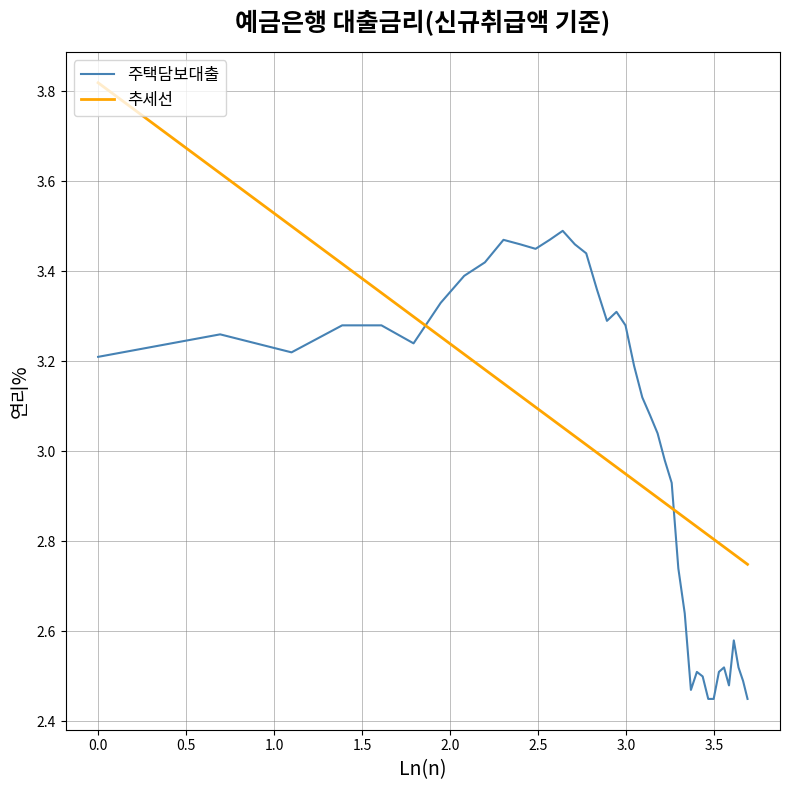

Rank the series by their maximum value, from lowest to highest.

주택담보대출, 추세선